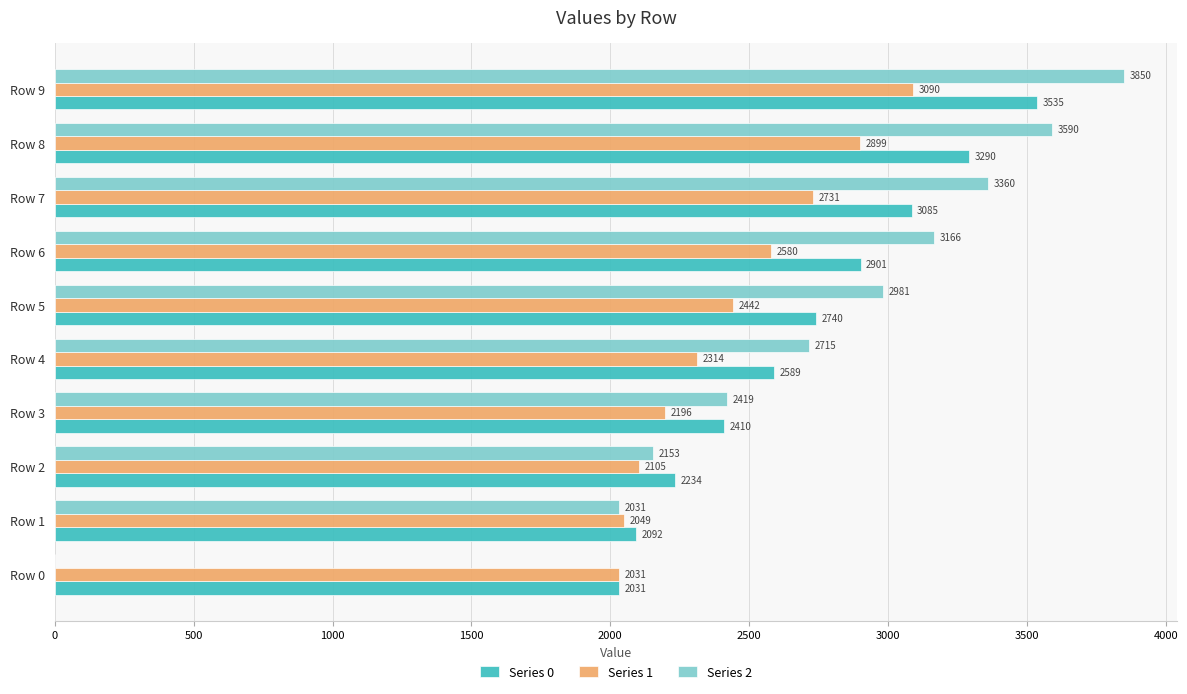

What is the sum of the Series 2 values at Row 4 and Row 3?

5134.0